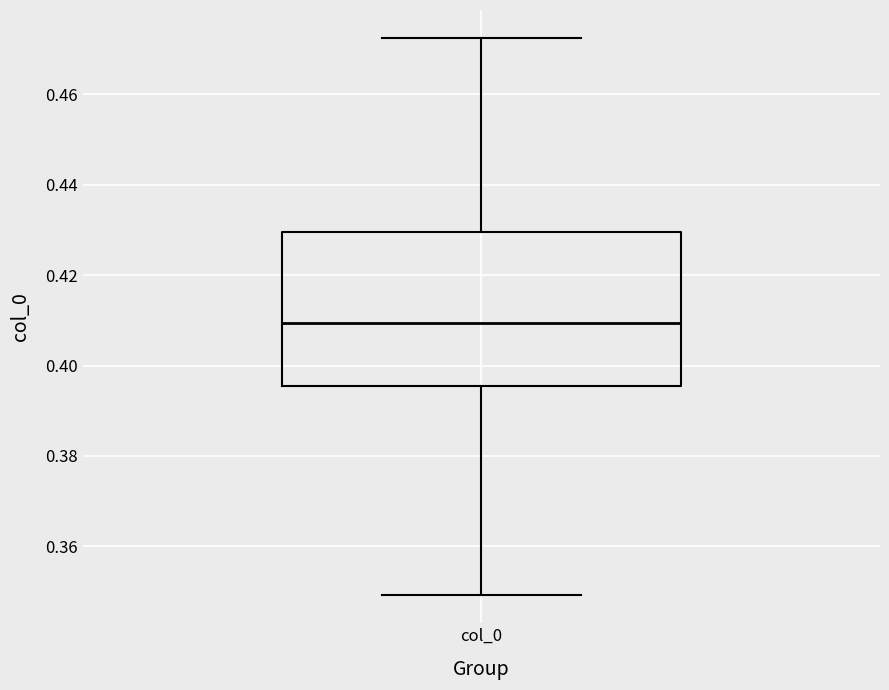

Read this box plot against the y-axis: the position of the median line, the range covered by the box, and the ends of both whiskers. The values are not printed on the chart, so give them approximately, as read against the axis.

median 0.410, box 0.396 to 0.430, whiskers 0.350 to 0.472